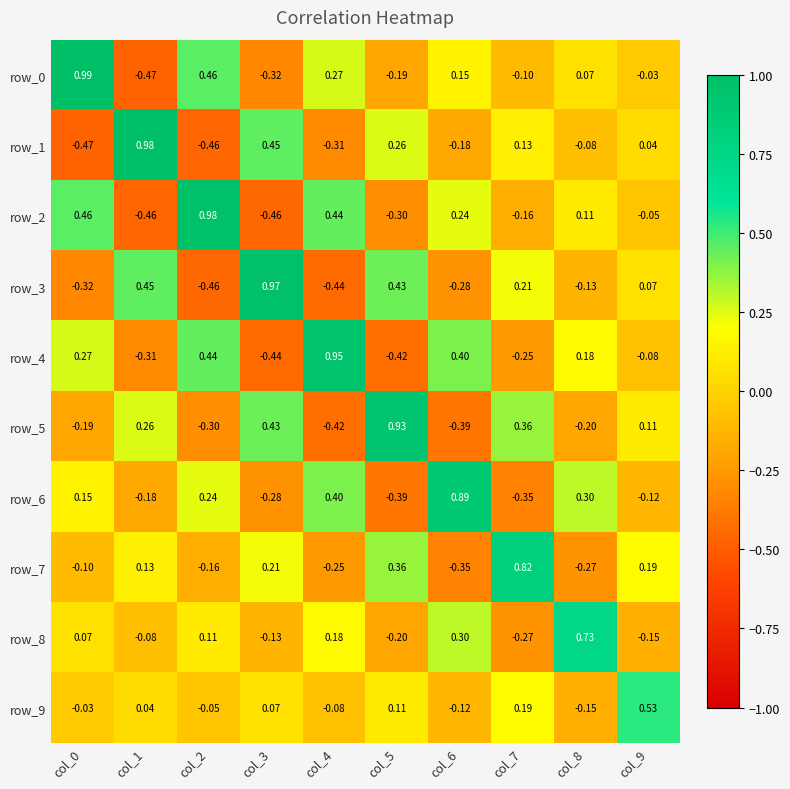

Which series changed the most between col_2 and col_5?

row_2